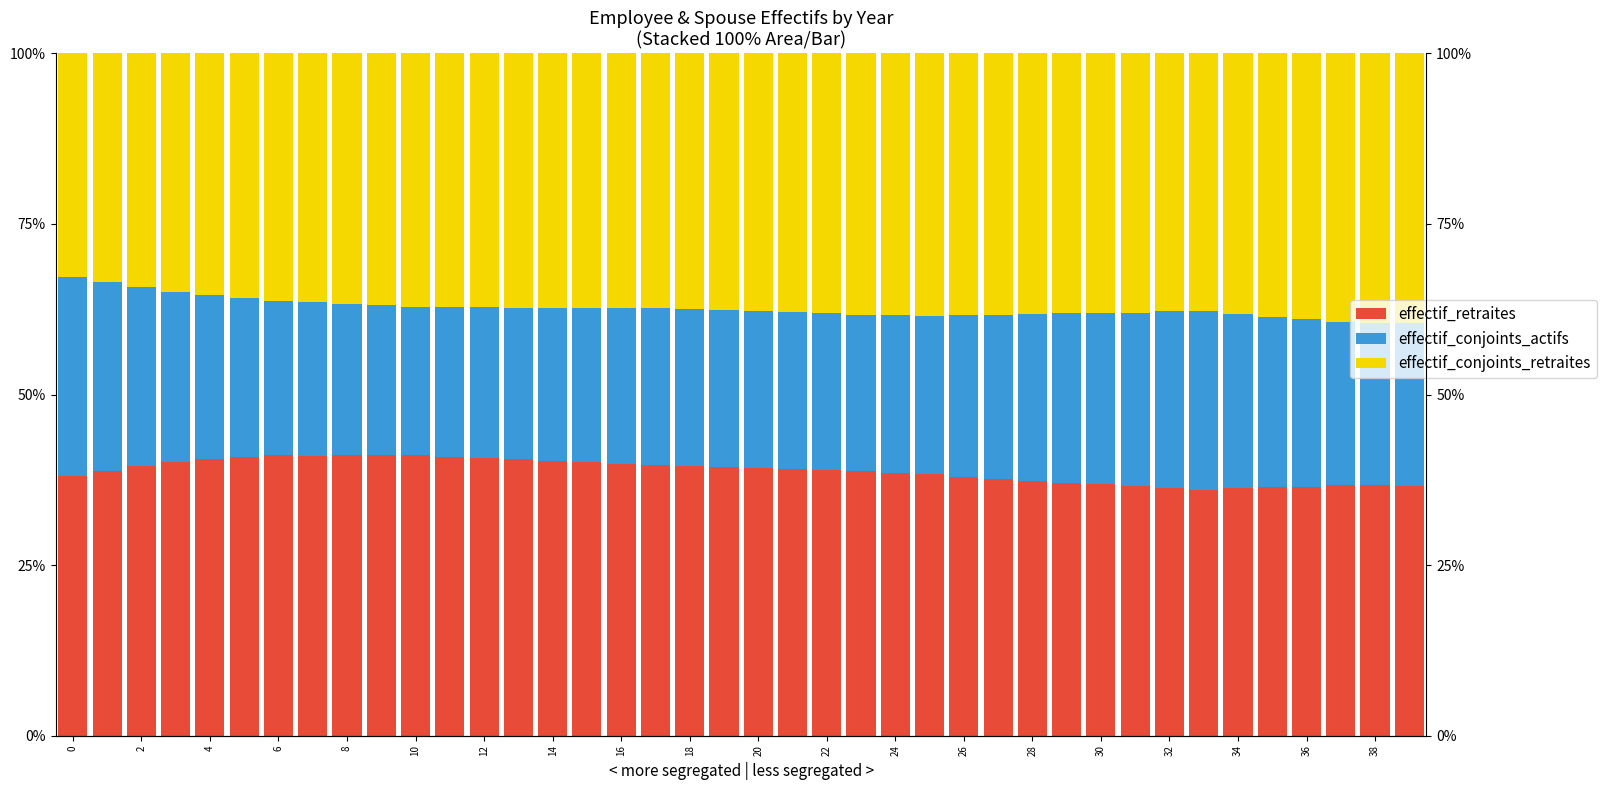

What is the sum of all effectif_retraites values?

1552.3